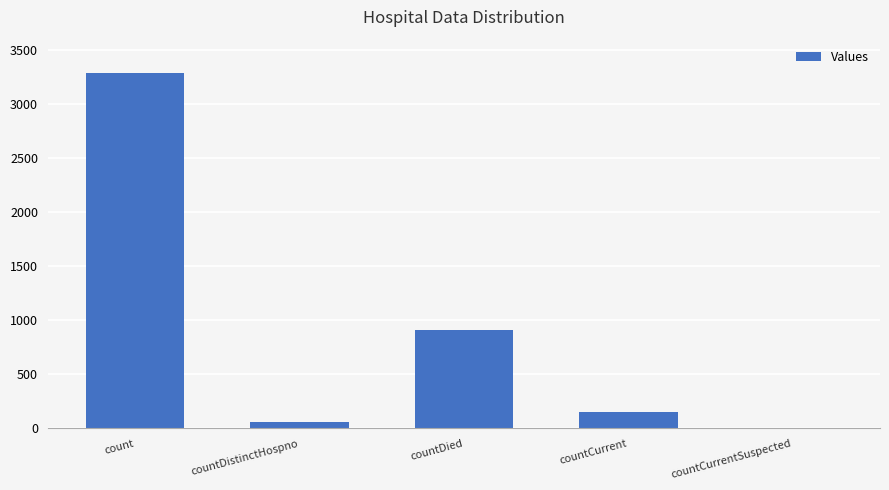

The value at countCurrent is 152. True or false?

True